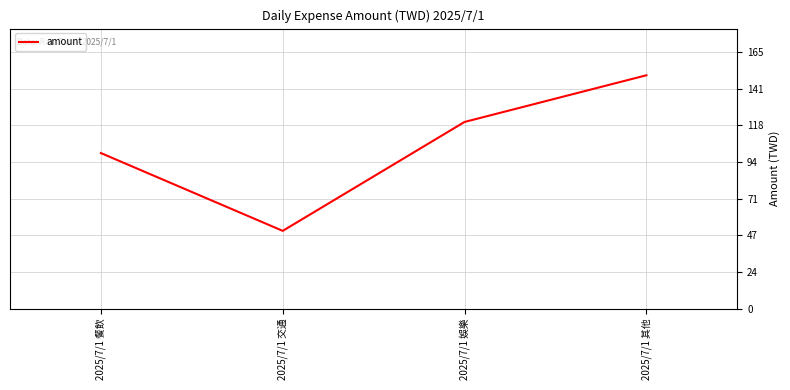

Reading left to right, extract all data points from this chart.

100	50	120	150